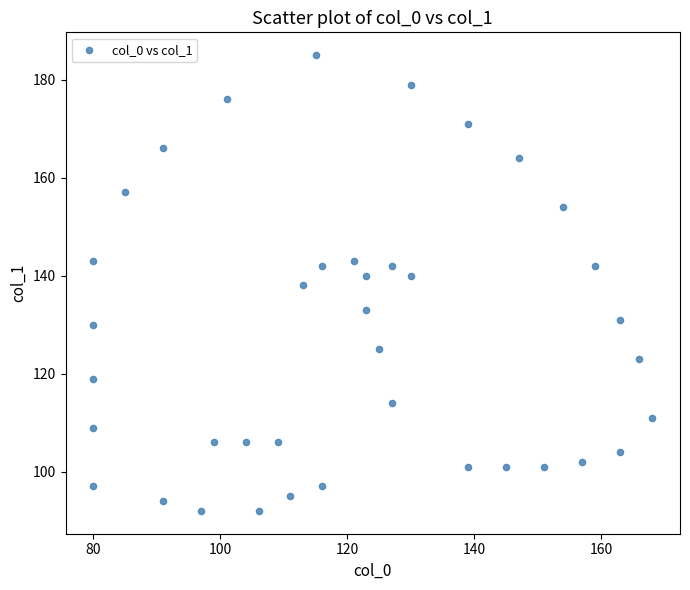

What is the range of X values (max minus min)?

88